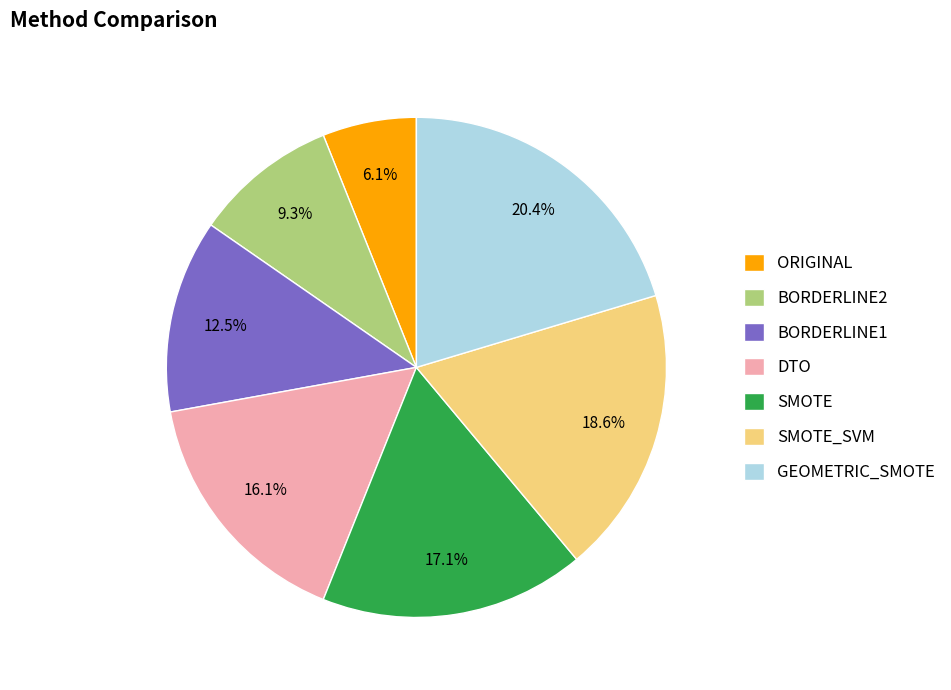

The SMOTE slice represents 6% of the pie. True or false?

False